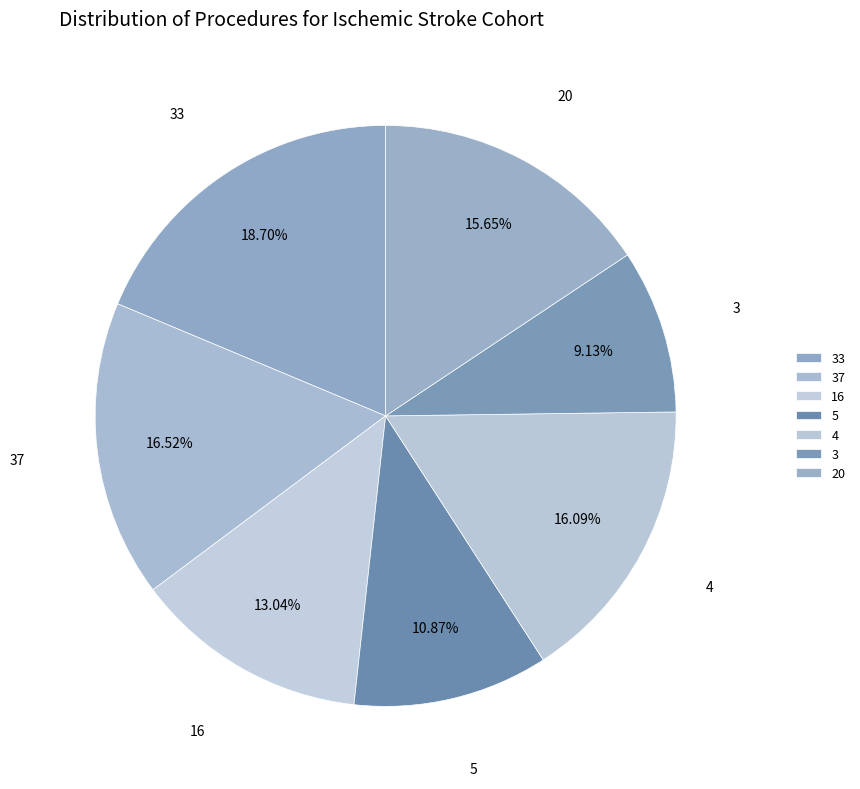

To the nearest percent, what is the average slice percentage?

14%